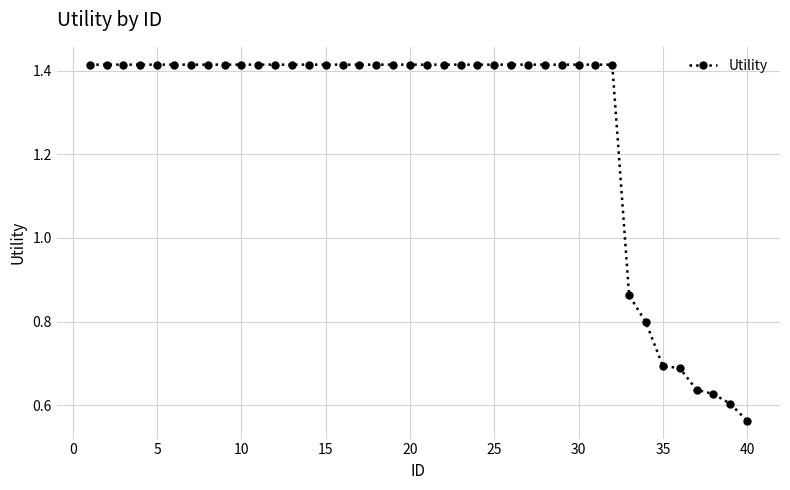

What is the average value?

1.3